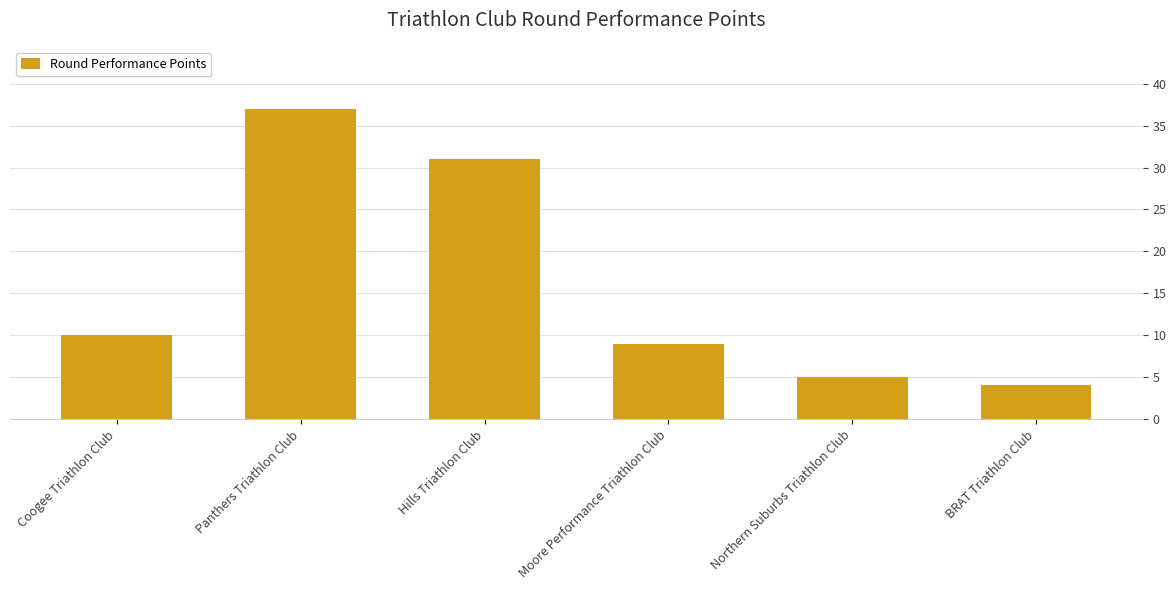

Reading right to left, extract all data points from this chart.

BRAT Triathlon Club=4	Northern Suburbs Triathlon Club=5	Moore Performance Triathlon Club=9	Hills Triathlon Club=31	Panthers Triathlon Club=37	Coogee Triathlon Club=10